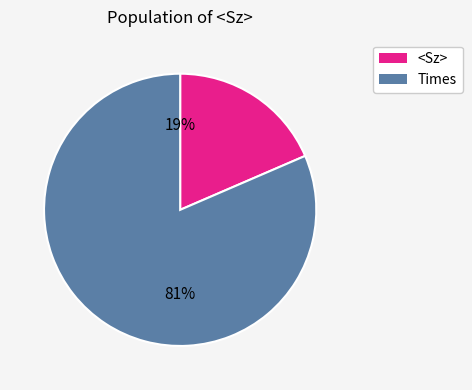

How many segments does this pie chart have?

2